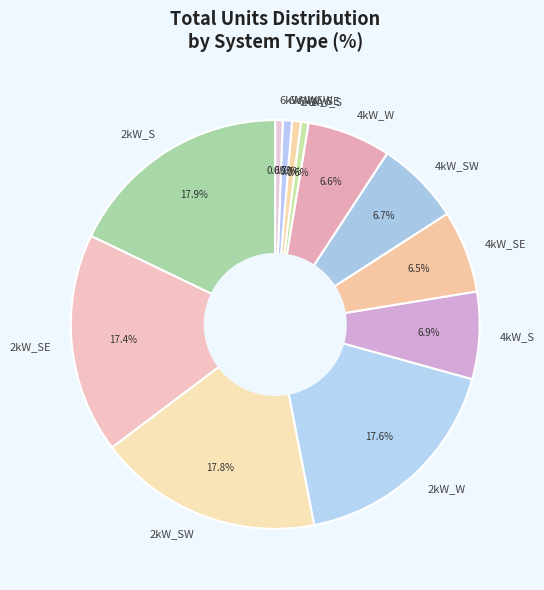

Is 4kW_SW the majority of the pie?

No